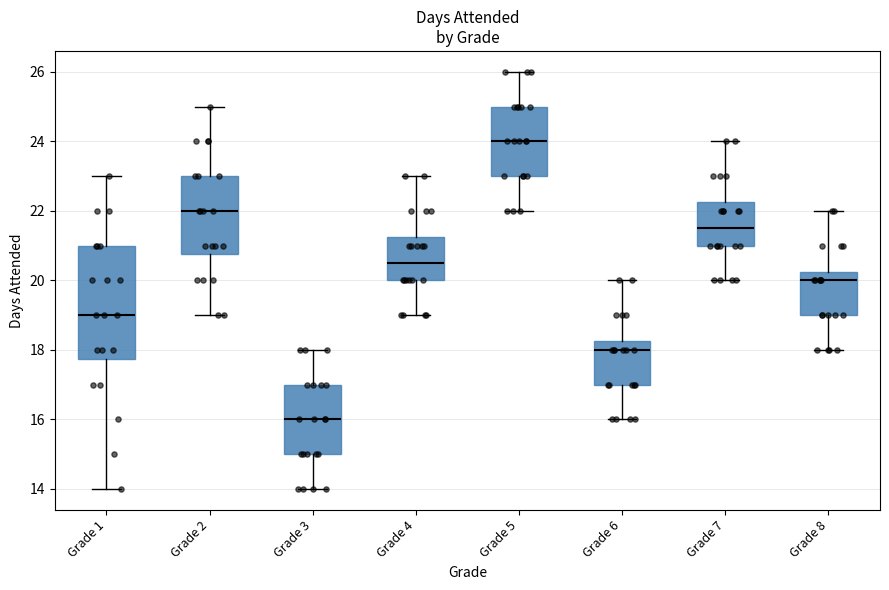

Comparing the boxes themselves (not the whiskers), which one is the tallest?

Grade 1